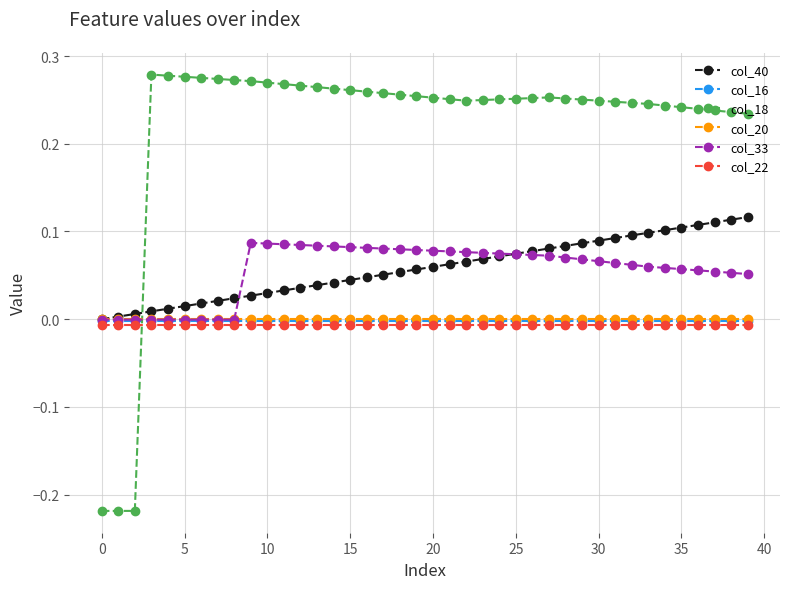

Which series has the largest range (max minus min)?

col_18